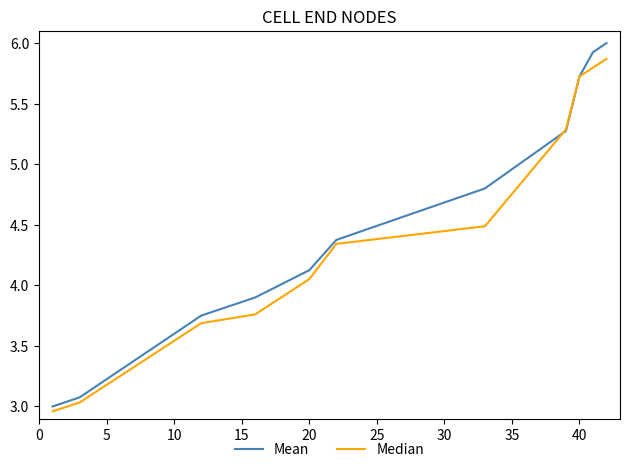

Rank the series by their maximum value, from lowest to highest.

Median, Mean